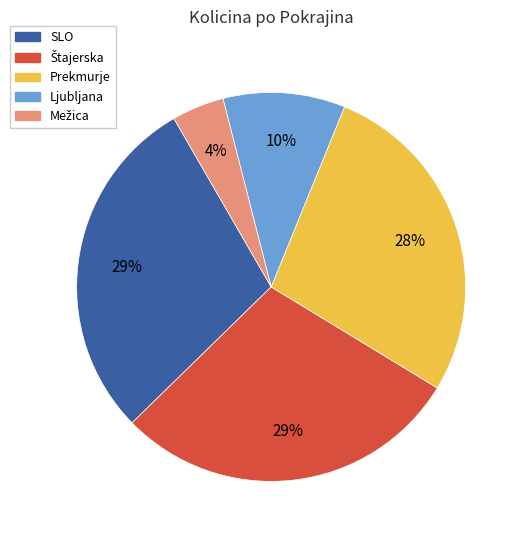

To the nearest percent, what is the average slice percentage?

20%